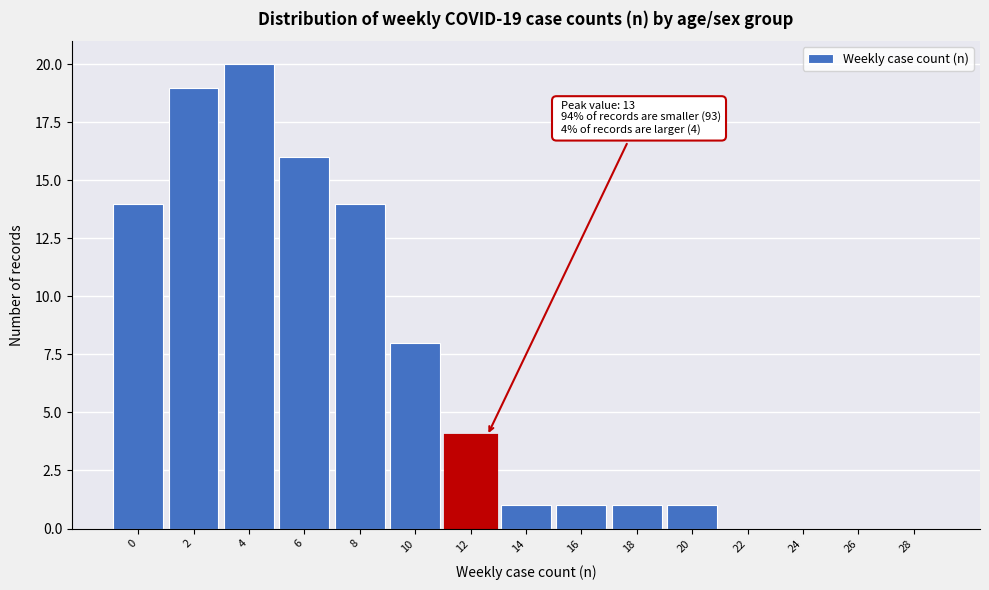

Reading right to left, extract all data points from this chart.

28=0	26=0	24=0	22=0	20=1	18=1	16=1	14=1	12=4	10=8	8=14	6=16	4=20	2=19	0=14